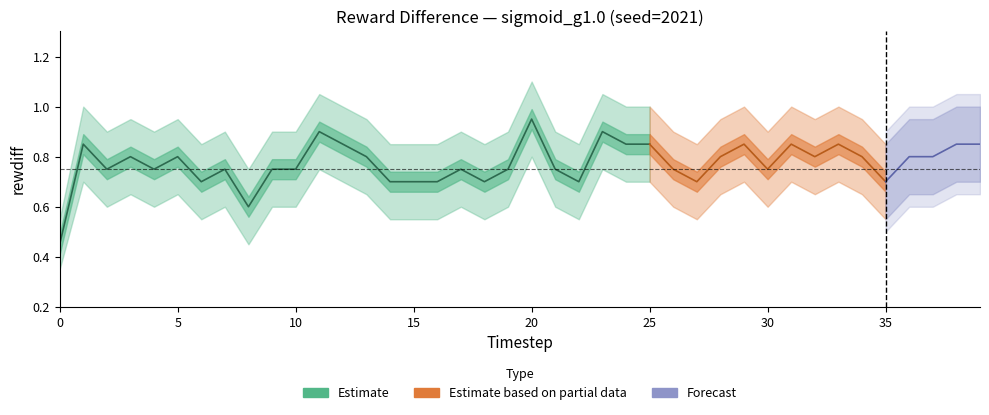

What is the lowest value of the lower series?

0.3